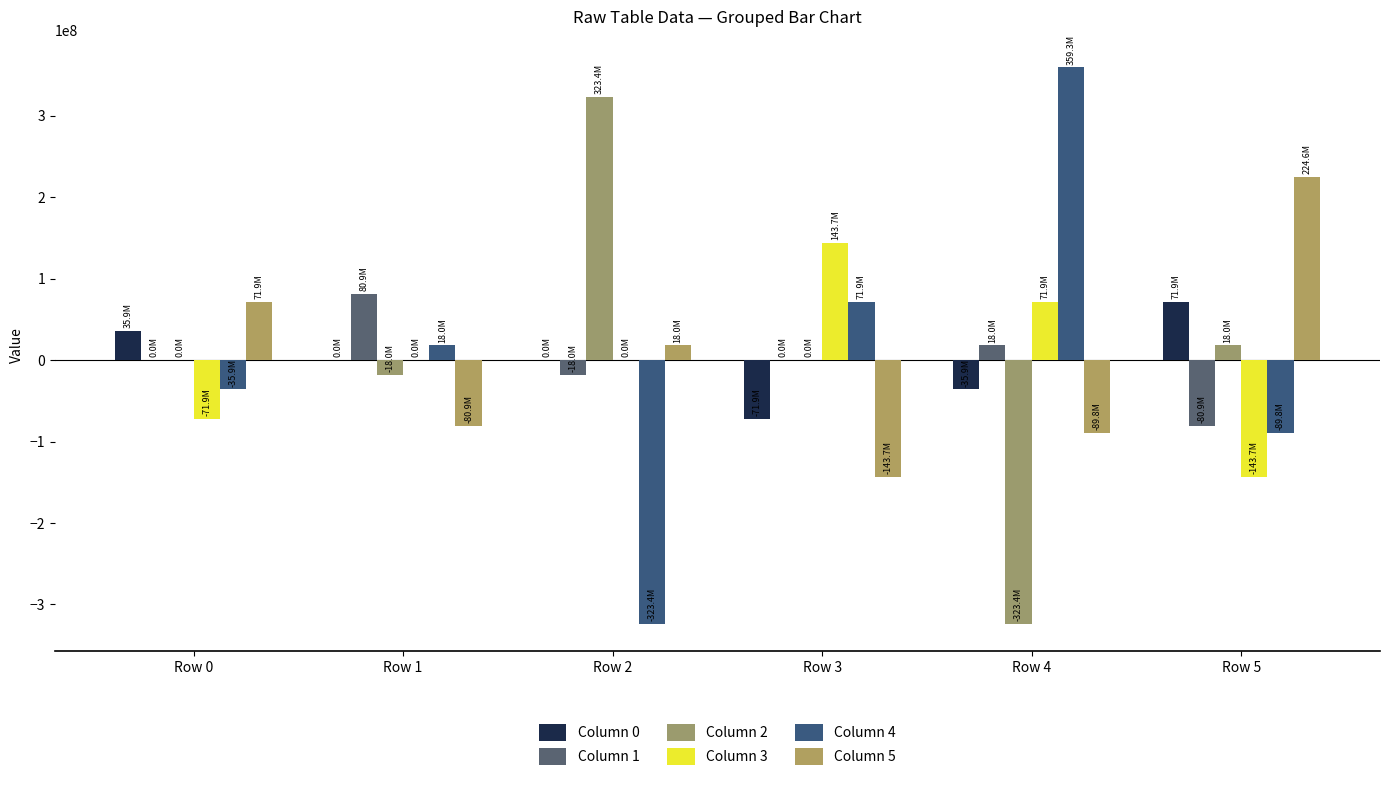

Which category has the lowest value across all series?

Row 4